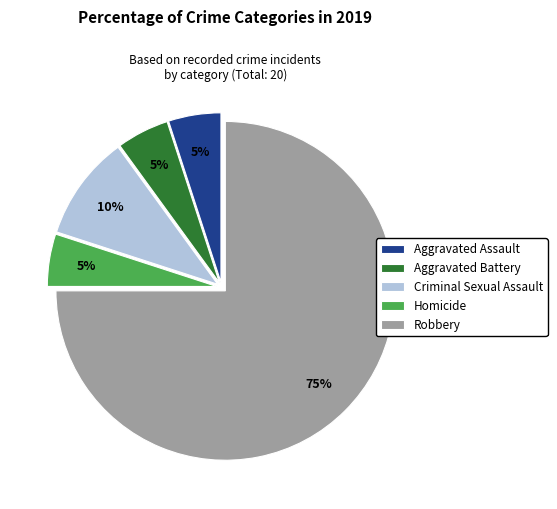

How many segments does this pie chart have?

5